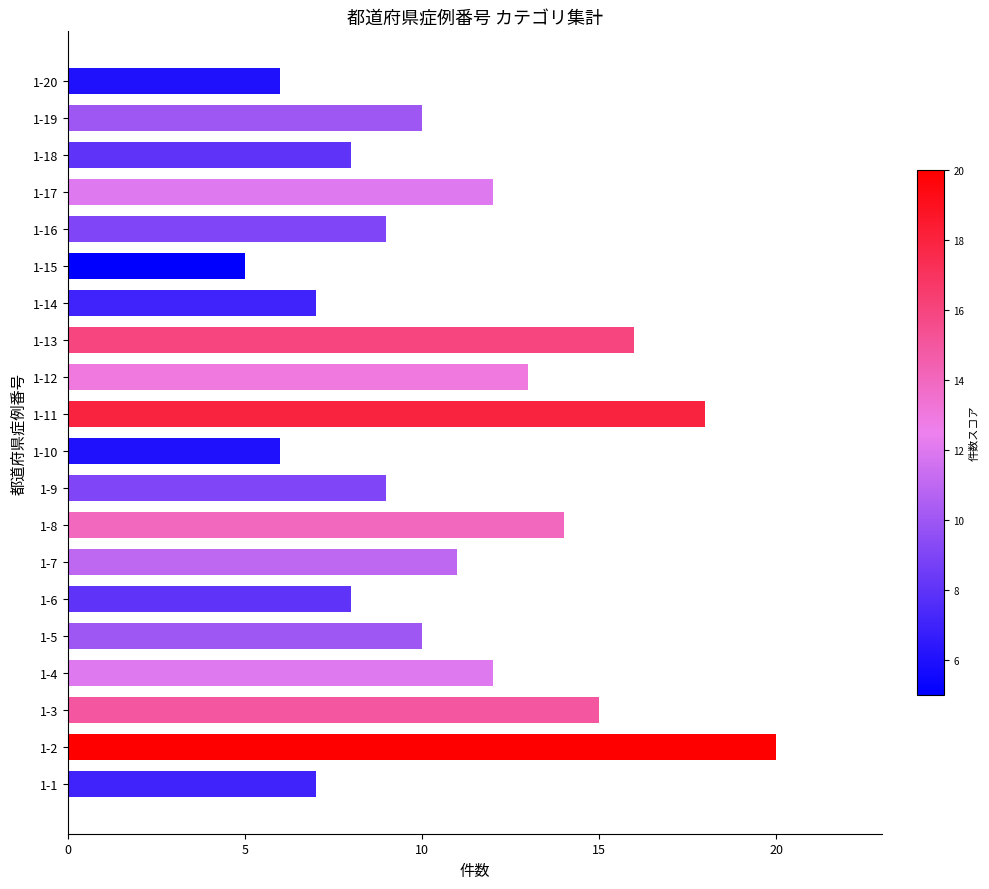

Reading bottom to top, transcribe all the data shown in this chart.

7	20	15	12	10	8	11	14	9	6	18	13	16	7	5	9	12	8	10	6